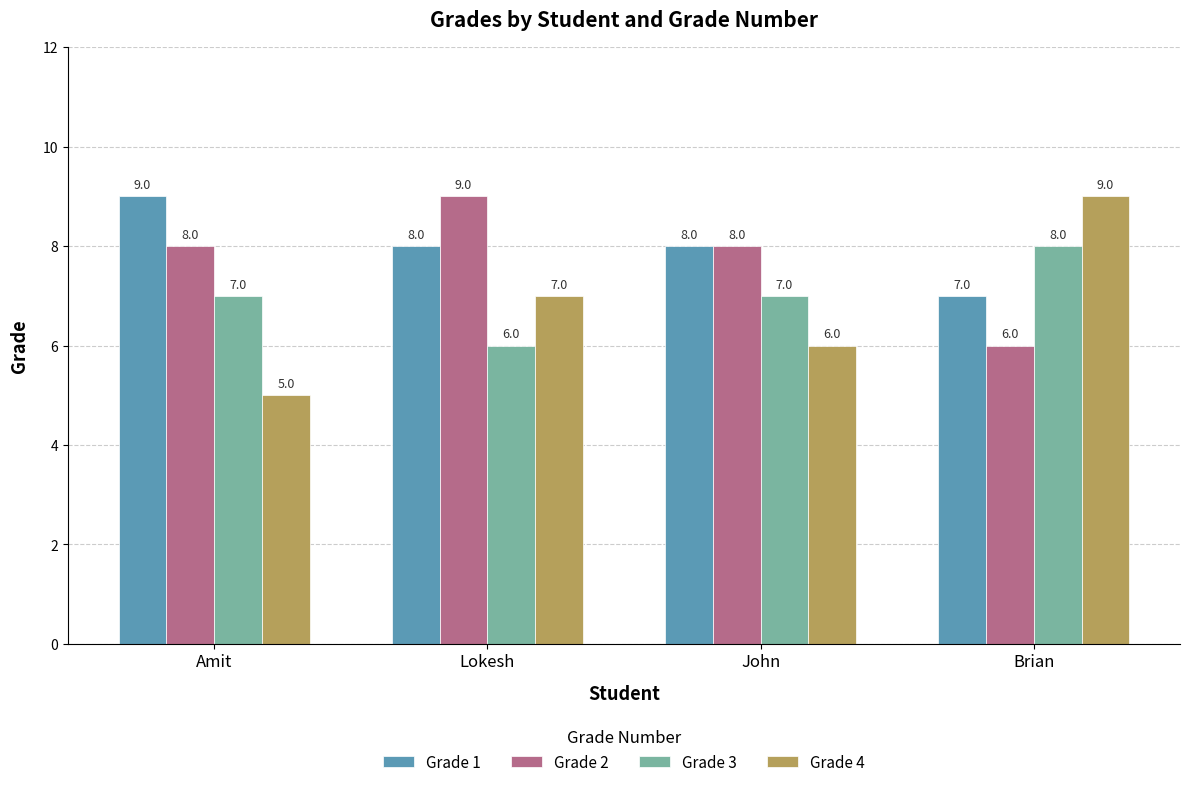

At how many categories does at least one series exceed 6?

4